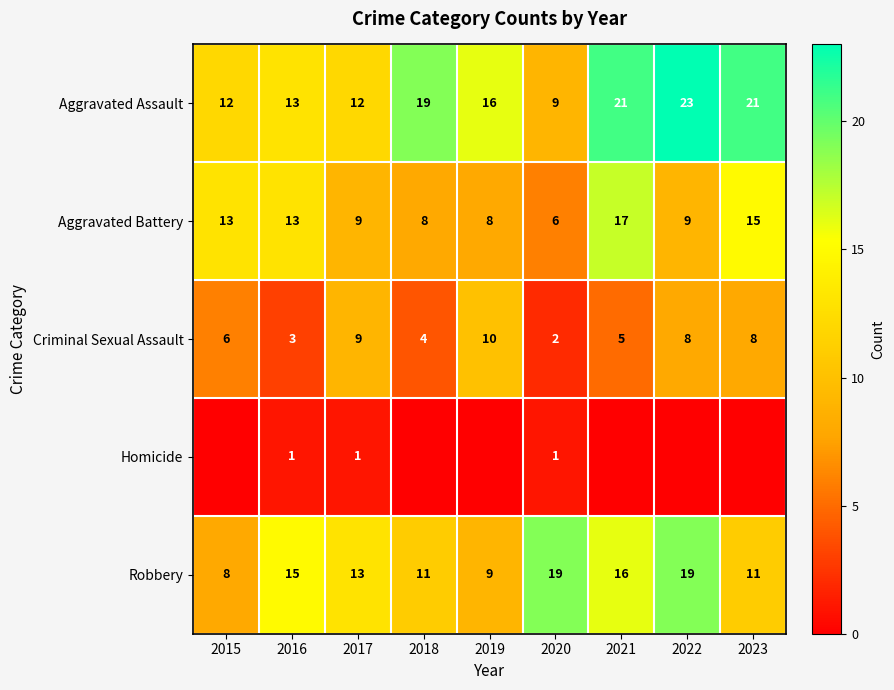

What is the total value across all series at 2017?

44